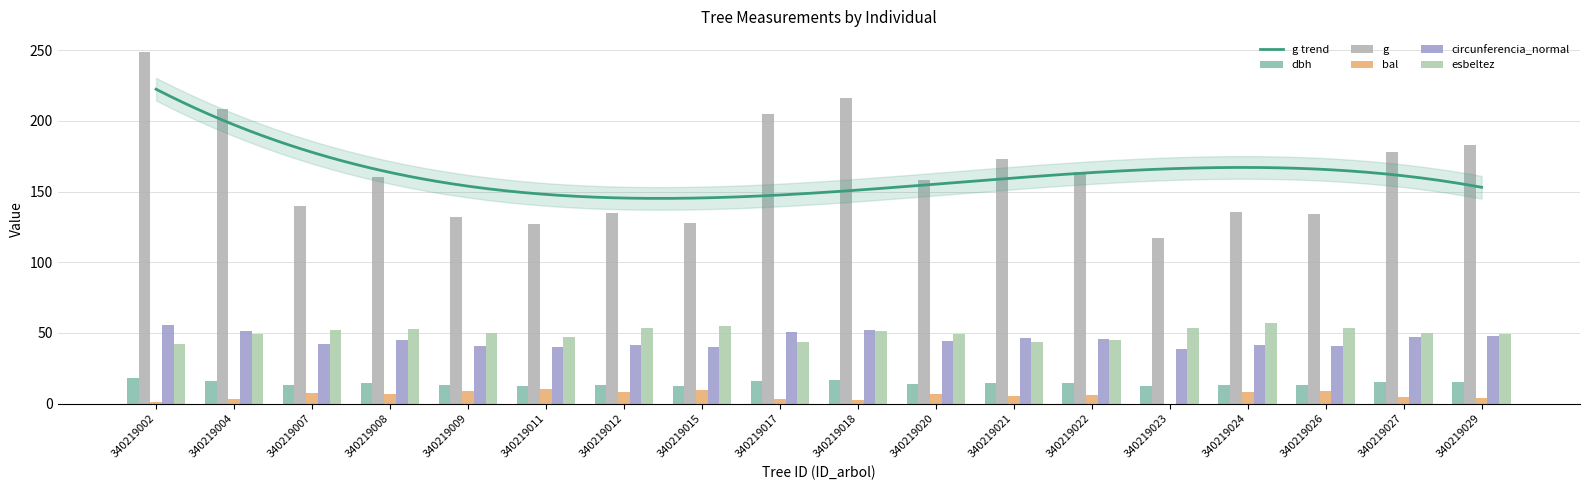

Is it true that g equals 177.9 at 340219027?

True